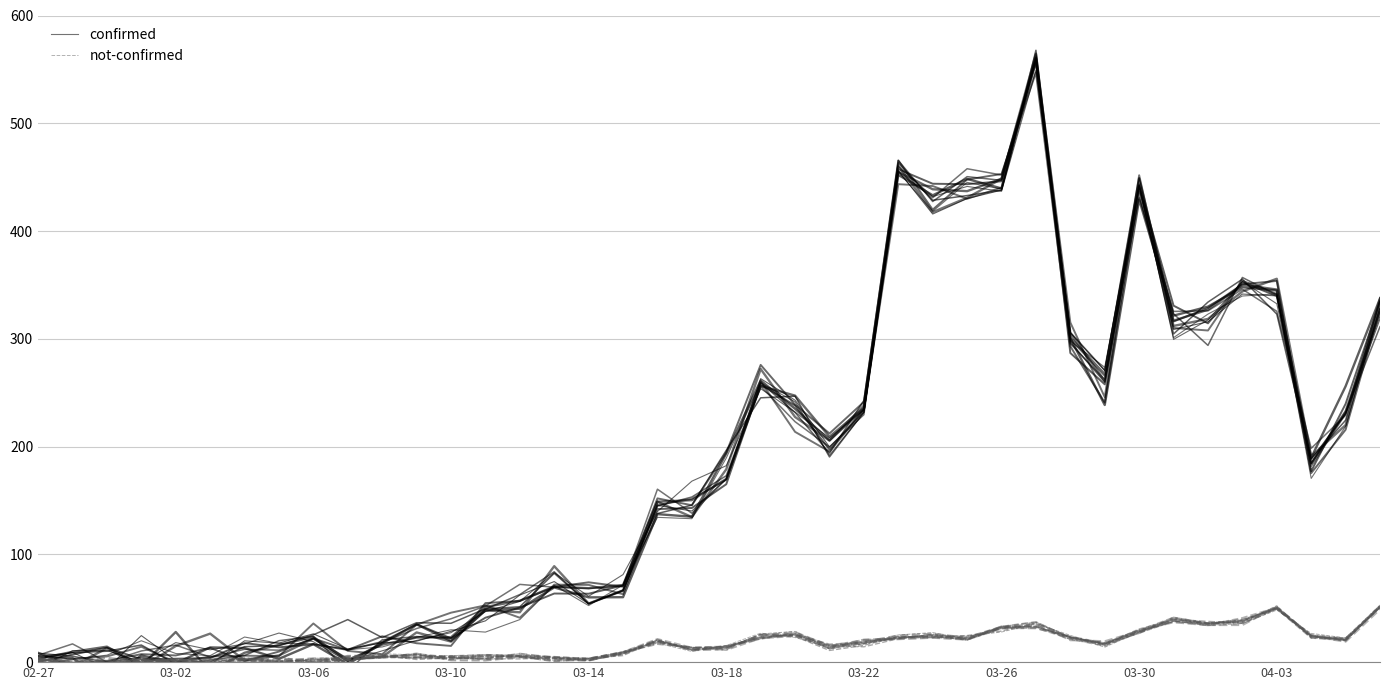

True or false: not-confirmed and confirmed intersect in this chart.

False